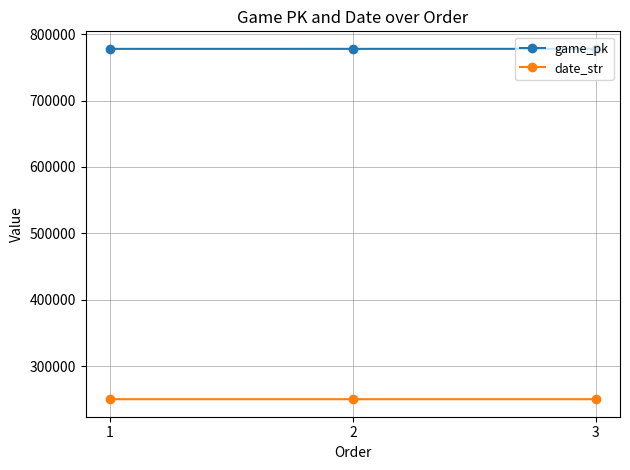

What are all the series names shown in the legend?

game_pk, date_str